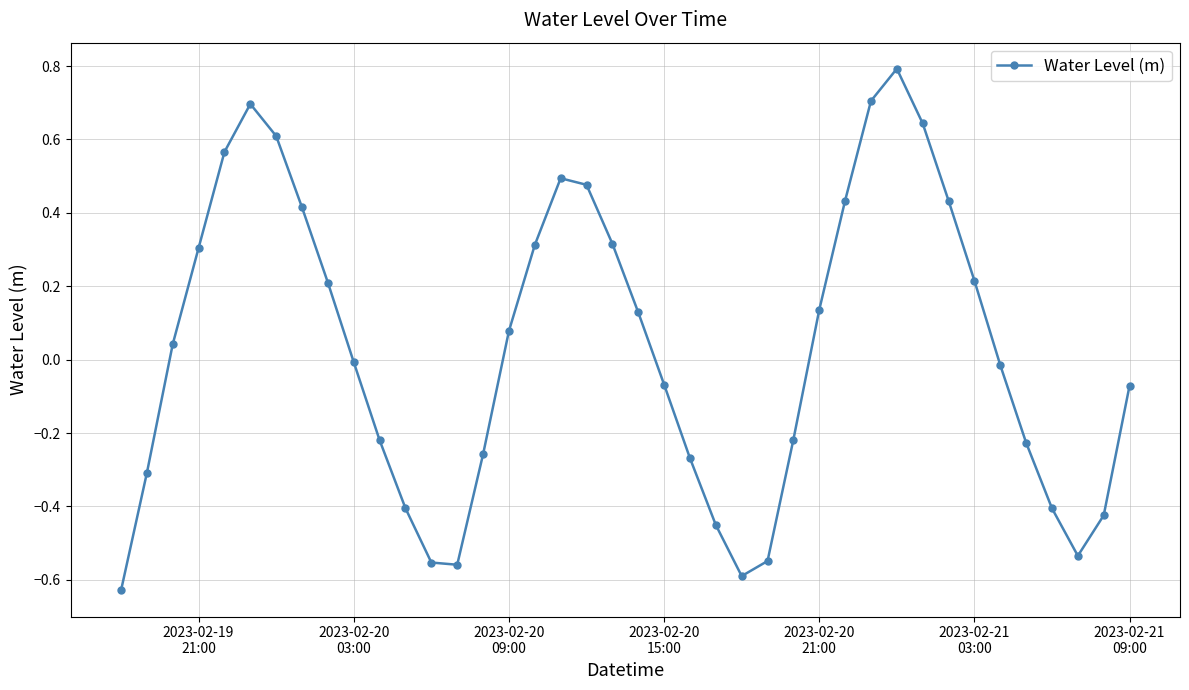

How many points are higher than both their immediate neighbors (excluding endpoints)?

3